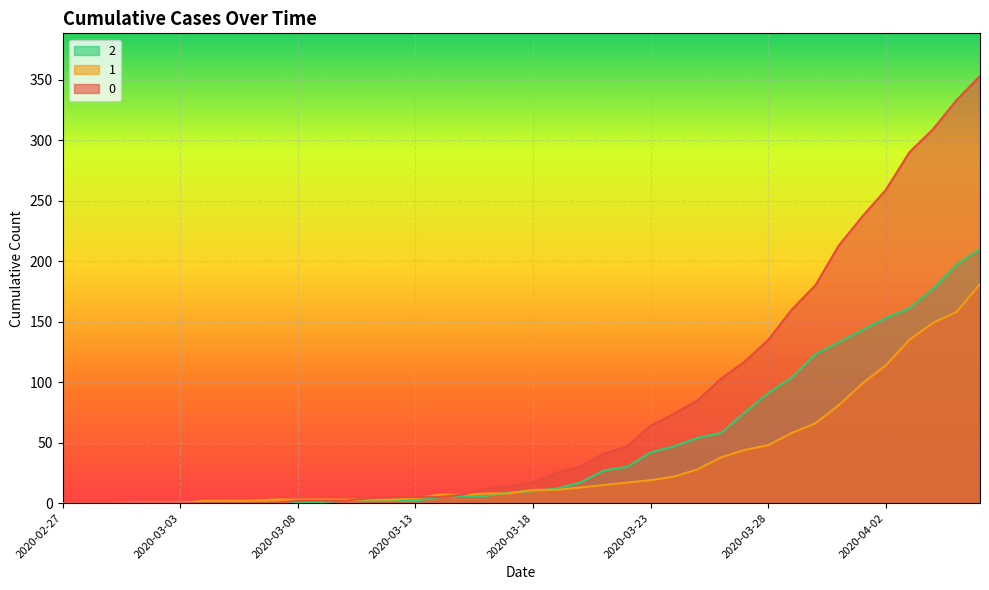

What is the difference between the maximum and minimum values in the 0 series?

353